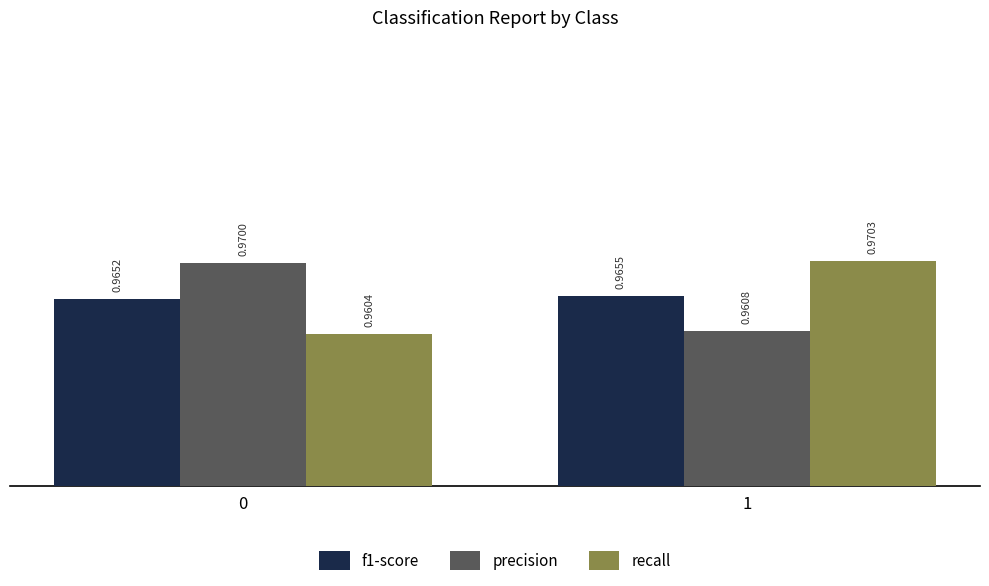

Rank the categories by recall value from lowest to highest.

0, 1